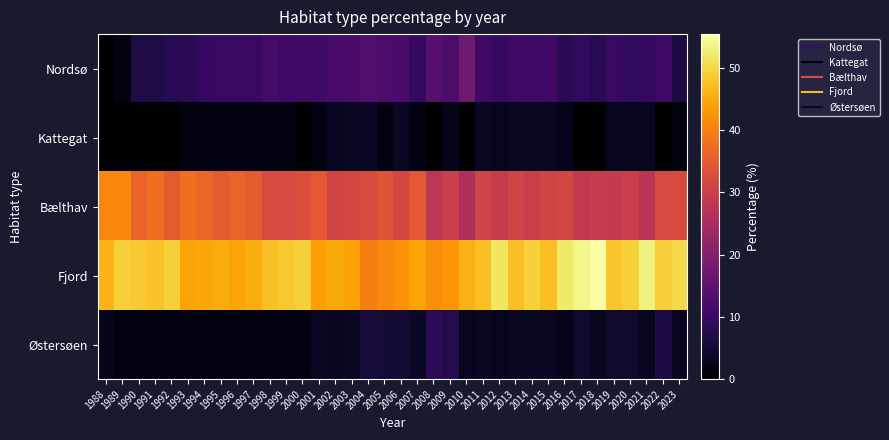

Reading left to right, extract all data points from this chart.

Nordsø: 1988=0.0	1989=1.7	1990=6.9	1991=6.6	1992=7.9	1993=8.2	1994=9.5	1995=10.0	1996=9.8	1997=10.0	1998=11.3	1999=10.7	2000=10.9	2001=10.9	2002=12.1	2003=12.3	2004=13.2	2005=12.5	2006=12.3	2007=9.6	2008=13.9	2009=12.5	2010=17.1	2011=10.9	2012=9.7	2013=10.9	2014=10.5	2015=10.9	2016=8.2	2017=9.0	2018=7.7	2019=10.1	2020=9.0	2021=9.1	2022=10.6	2023=6.5
Kattegat: 1988=0.0	1989=0.0	1990=0.0	1991=0.0	1992=0.0	1993=1.6	1994=1.6	1995=1.7	1996=1.6	1997=1.7	1998=1.9	1999=1.8	2000=0.0	2001=1.8	2002=3.4	2003=3.5	2004=3.8	2005=1.8	2006=3.5	2007=1.9	2008=0.0	2009=2.5	2010=0.0	2011=3.6	2012=3.2	2013=3.6	2014=3.5	2015=3.6	2016=2.7	2017=0.0	2018=0.0	2019=2.9	2020=3.0	2021=3.0	2022=0.0	2023=1.6
Bælthav: 1988=40.5	1989=40.7	1990=36.2	1991=37.7	1992=34.9	1993=37.7	1994=36.5	1995=35.0	1996=36.1	1997=35.0	1998=32.1	1999=32.1	2000=32.7	2001=34.5	2002=31.0	2003=31.6	2004=32.1	2005=33.9	2006=31.6	2007=34.6	2008=27.8	2009=30.0	2010=25.7	2011=30.9	2012=29.0	2013=30.9	2014=29.8	2015=30.9	2016=31.5	2017=28.4	2018=29.2	2019=29.0	2020=29.9	2021=27.3	2022=31.9	2023=32.3
Fjord: 1988=45.9	1989=49.2	1990=48.3	1991=47.5	1992=49.2	1993=44.3	1994=44.4	1995=45.0	1996=44.3	1997=45.0	1998=47.2	1999=48.2	2000=49.1	2001=43.6	2002=44.8	2003=43.9	2004=39.6	2005=41.1	2006=42.1	2007=44.2	2008=41.7	2009=42.5	2010=45.7	2011=47.3	2012=51.6	2013=47.3	2014=49.1	2015=47.3	2016=52.1	2017=53.7	2018=55.4	2019=47.8	2020=49.3	2021=53.0	2022=48.9	2023=50.0
Østersøen: 1988=2.7	1989=1.7	1990=1.7	1991=1.6	1992=1.6	1993=1.6	1994=1.6	1995=1.7	1996=1.6	1997=1.7	1998=1.9	1999=1.8	2000=1.8	2001=3.6	2002=3.4	2003=3.5	2004=5.7	2005=5.4	2006=5.3	2007=3.8	2008=8.3	2009=7.5	2010=2.9	2011=3.6	2012=3.2	2013=3.6	2014=3.5	2015=3.6	2016=2.7	2017=4.5	2018=3.1	2019=4.3	2020=4.5	2021=3.0	2022=6.4	2023=3.2